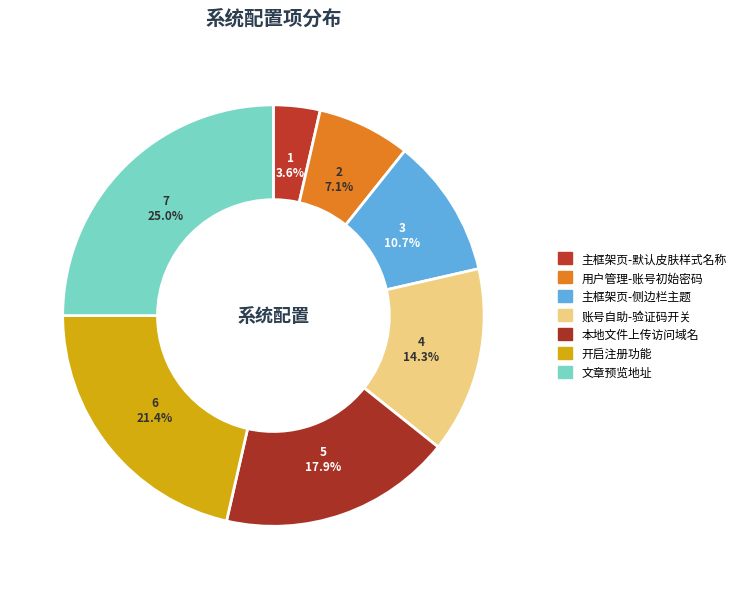

Is there a majority slice in this chart?

No